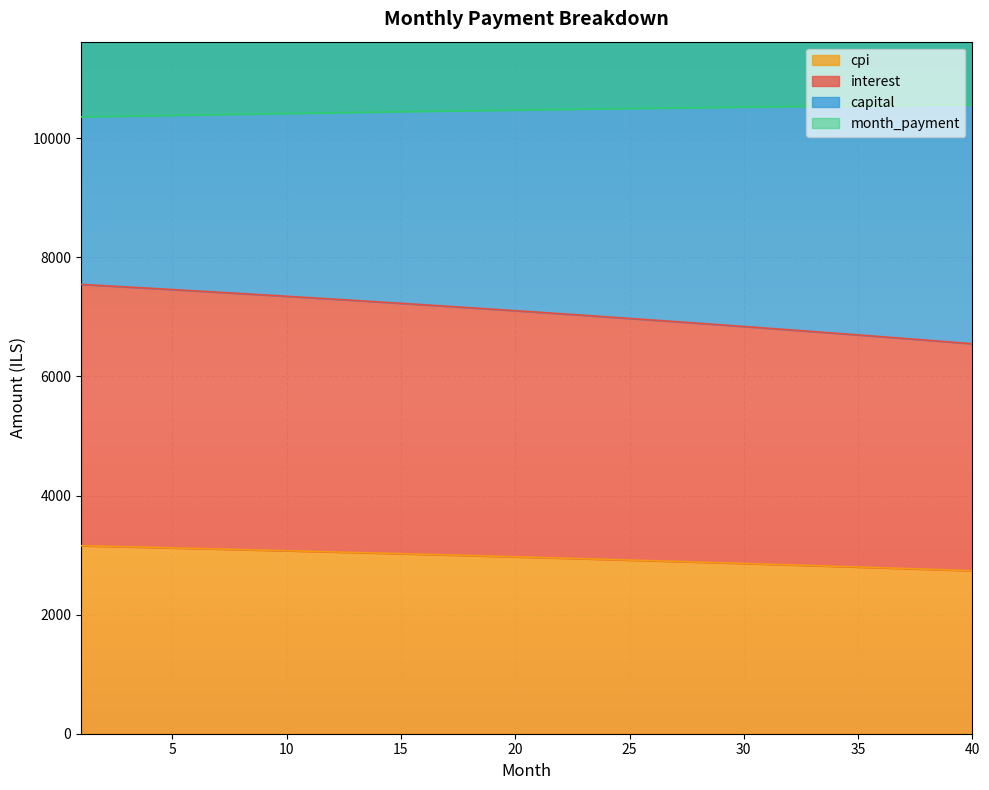

What is the maximum value for cpi?

3157.8